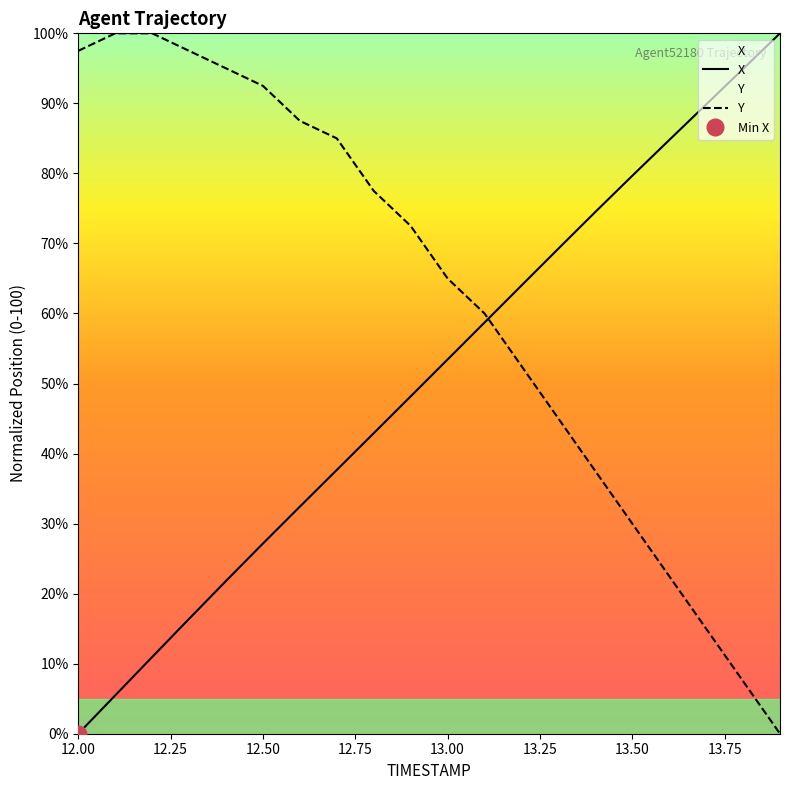

Which series has the largest total across all categories?

Y